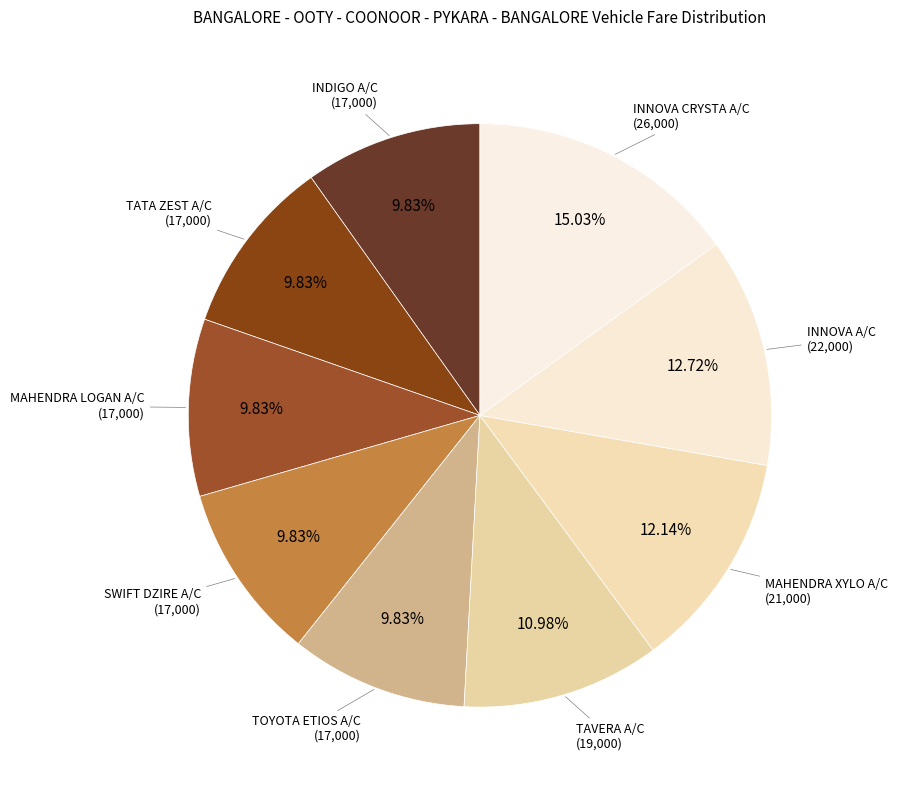

Count the number of slices in the pie.

9